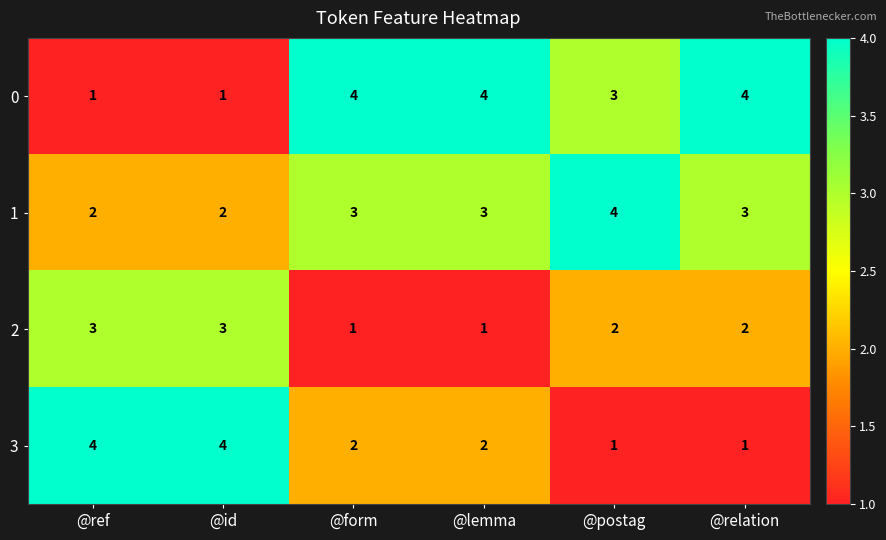

What is the maximum value for 1?

4